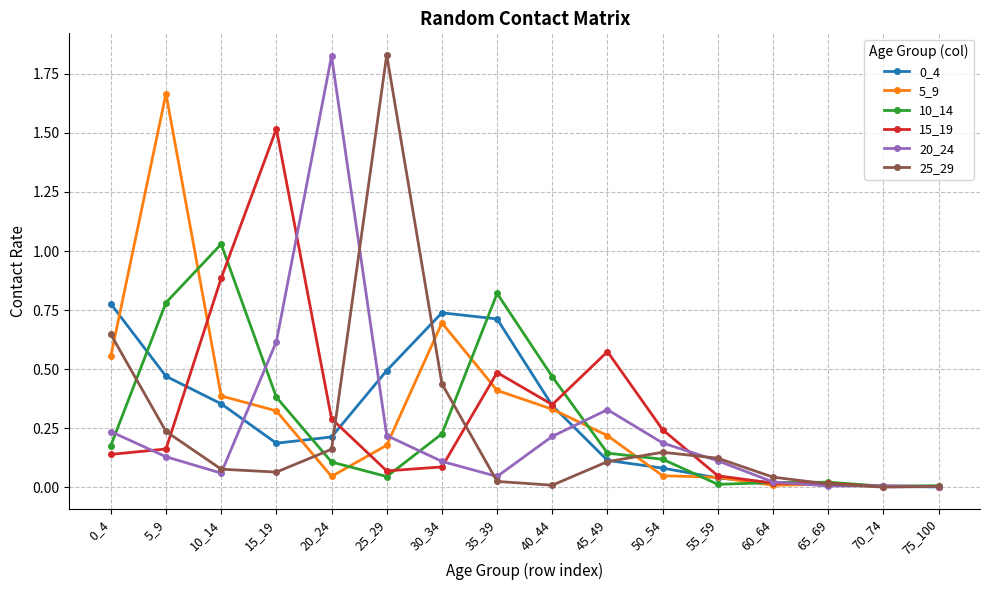

The 10_14 series shows 0.6 at 10_14. True or false?

False